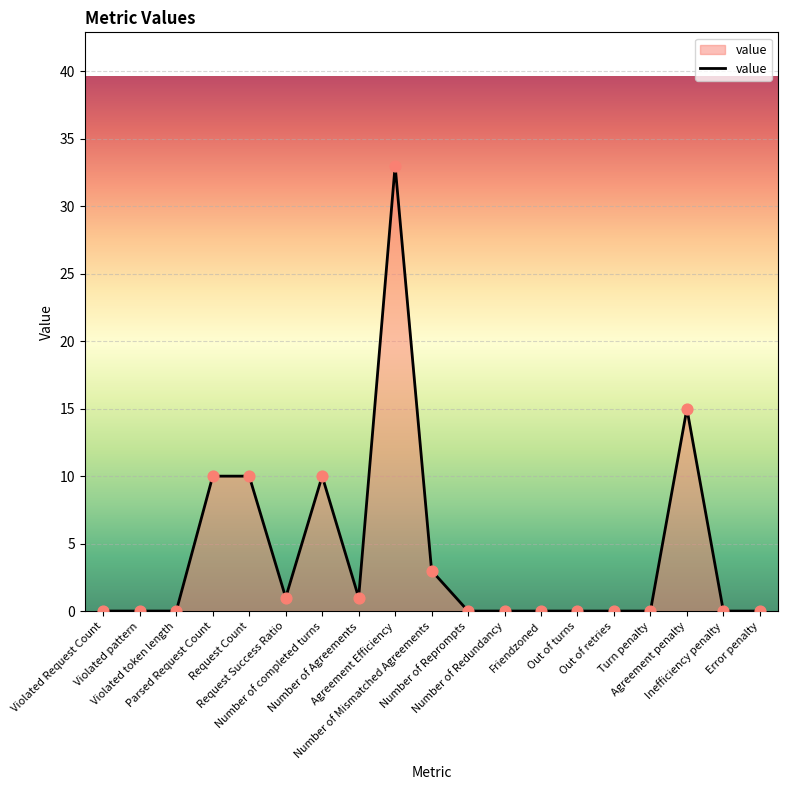

What is the change in value from Number of Mismatched Agreements to Friendzoned?

-3